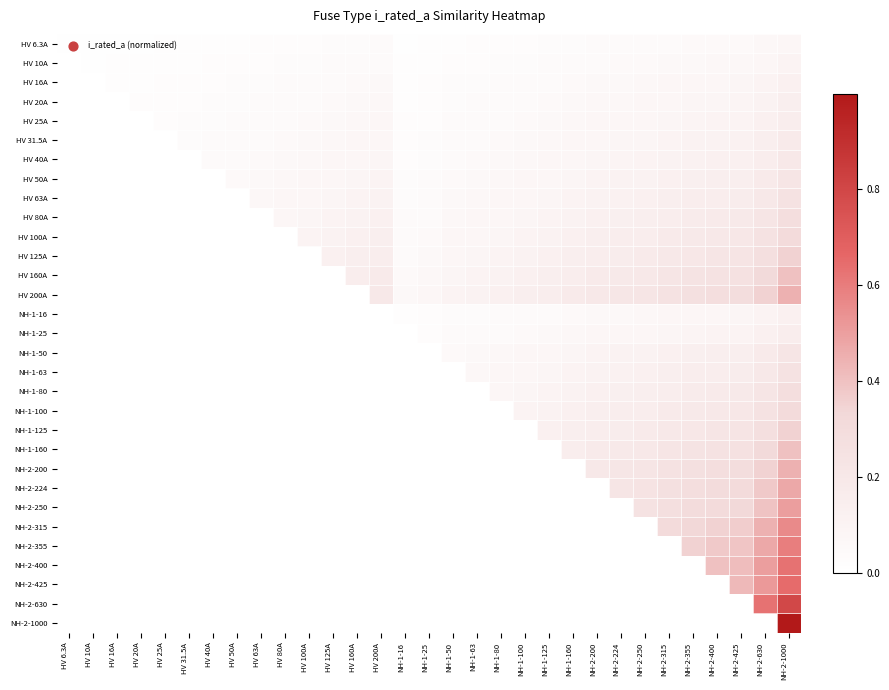

What is the spread (max minus min) of values at NH-1-63?

0.1